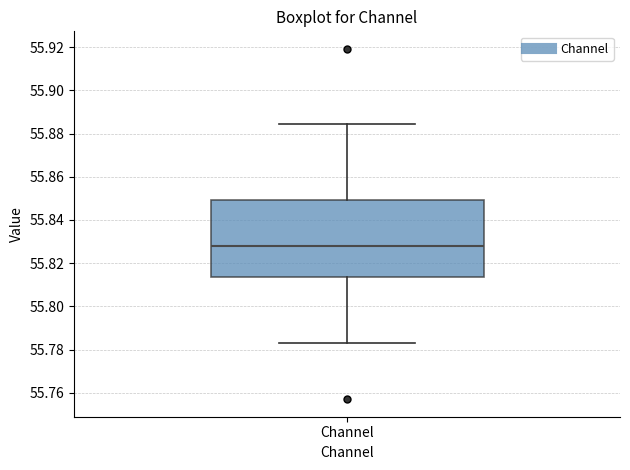

Where is the lower edge of the box for Channel on the y-axis? The values are not printed on the chart, so give them approximately, as read against the axis.

55.814